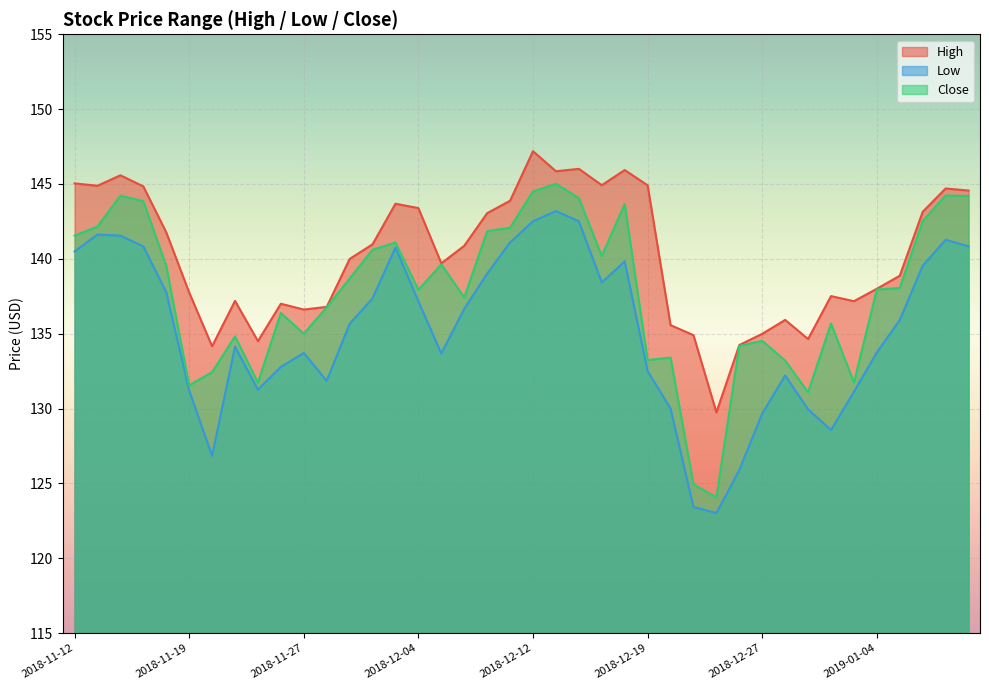

How many interior local peaks does the Close series have?

11